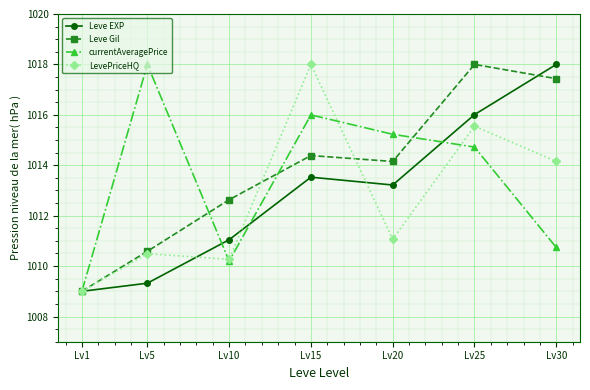

At how many categories does at least one series exceed 1015?

5